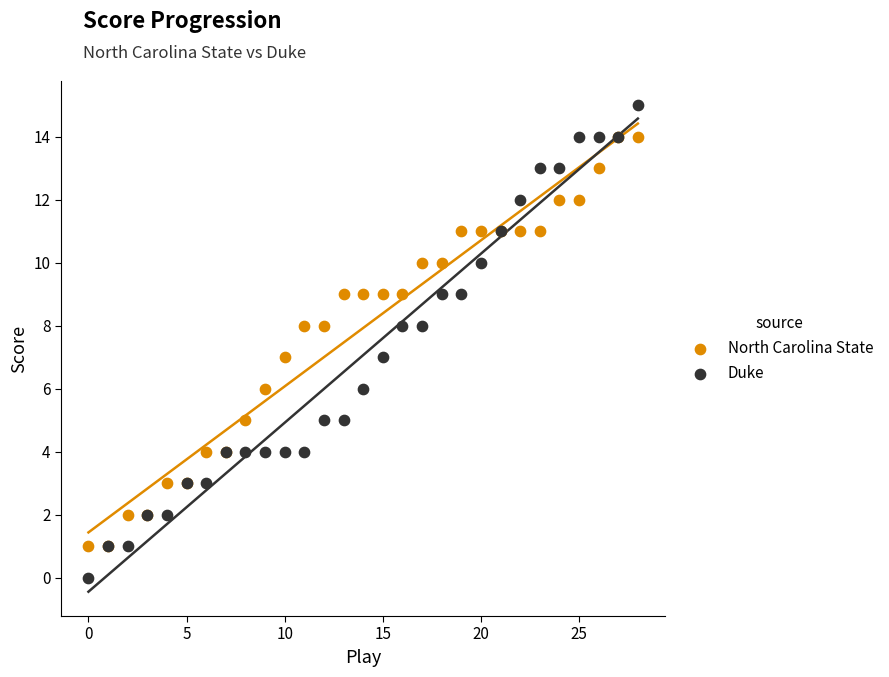

Which series reaches the minimum Y coordinate?

Duke